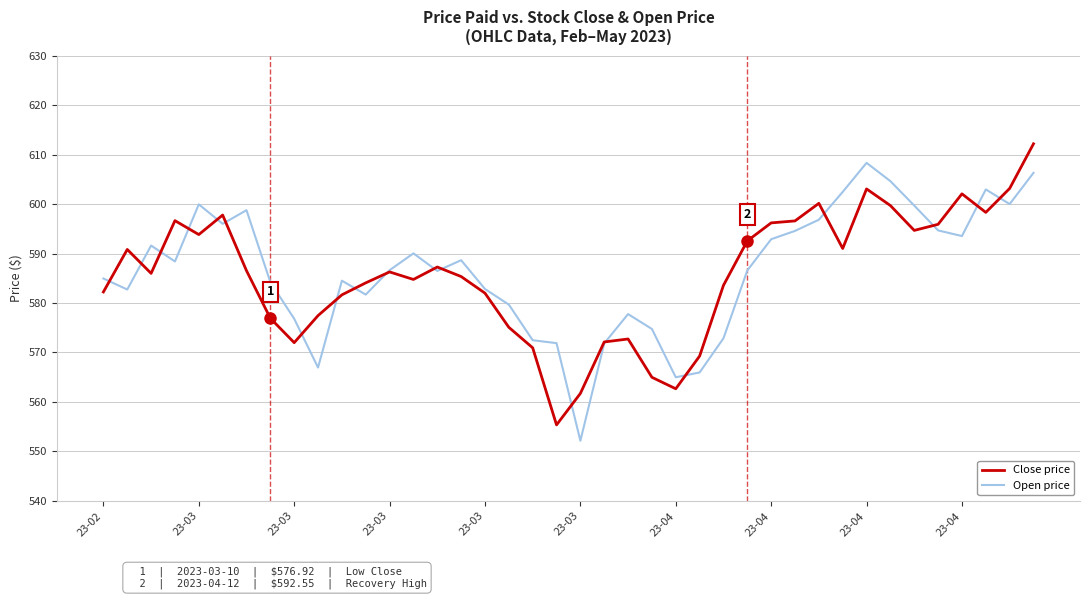

In Open price, how many points are lower than both neighbors (excluding endpoints)?

10